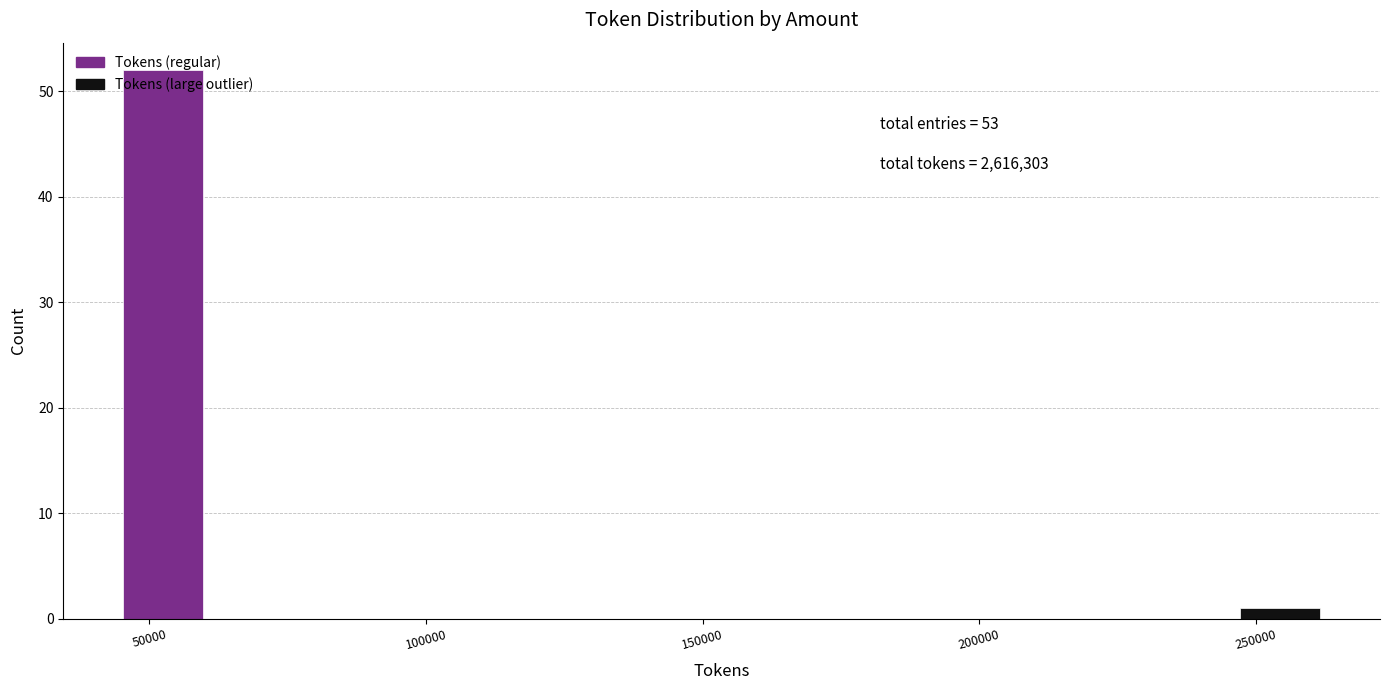

Around what value on the x-axis is the tallest bar? Give the approximate position of its centre, as read against the axis.

50000